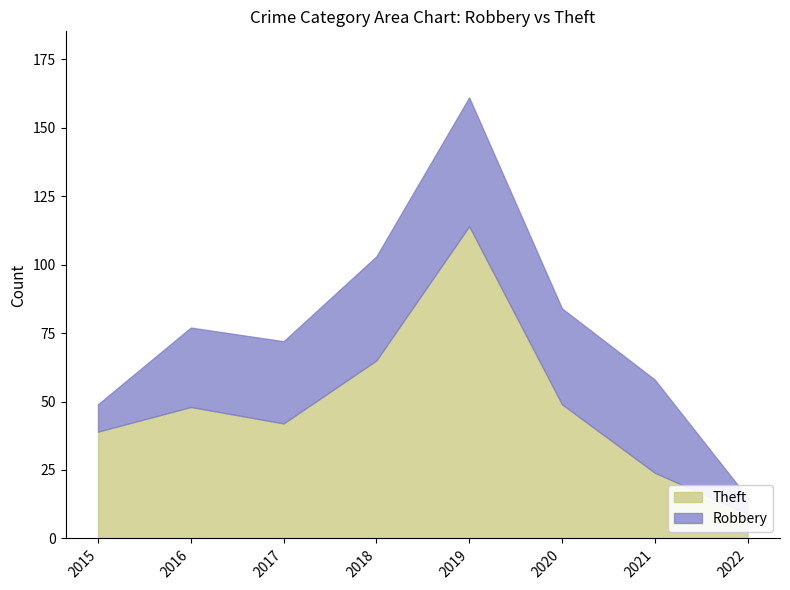

Reading right to left, what are all the values shown in this chart?

2022=9	2021=24	2020=49	2019=114	2018=65	2017=42	2016=48	2015=39